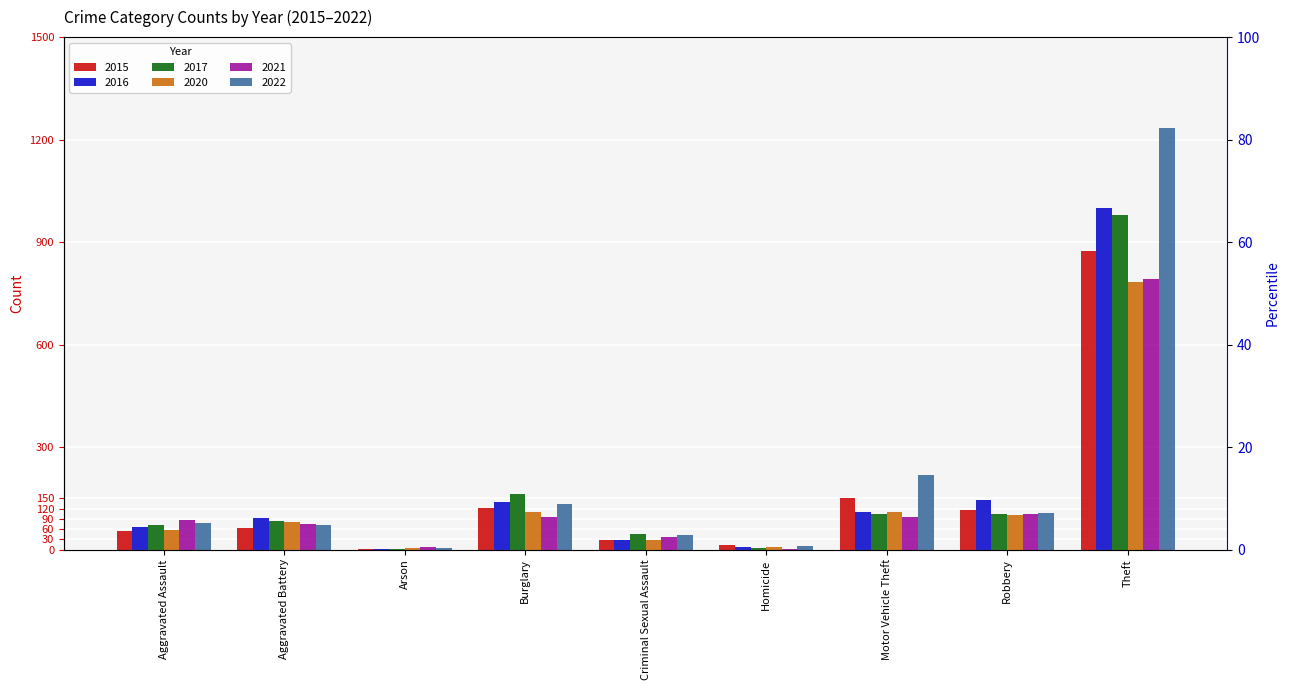

What is the minimum value shown in the chart?

1